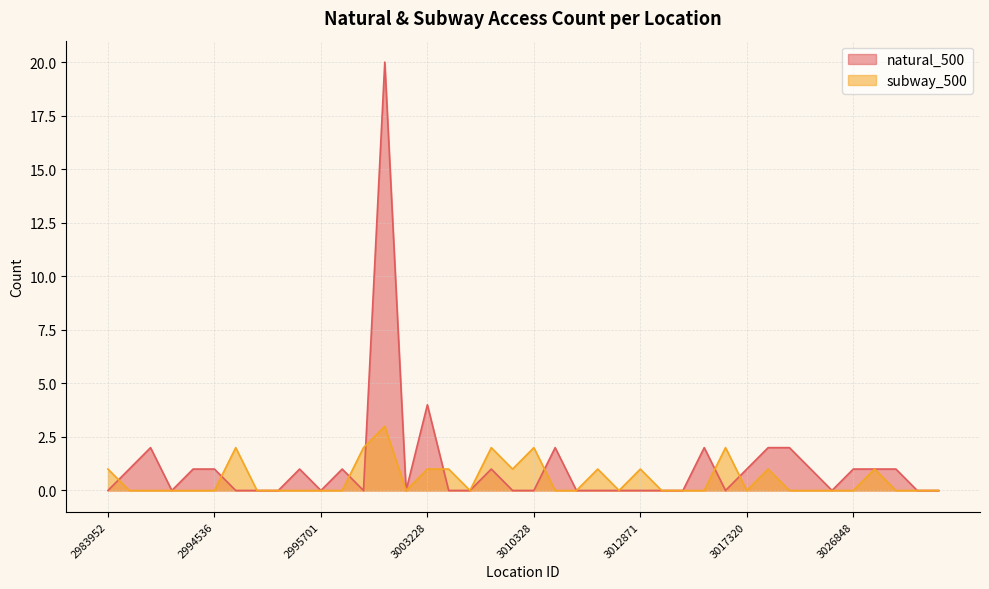

What is the total value across all series at 3013404?

2